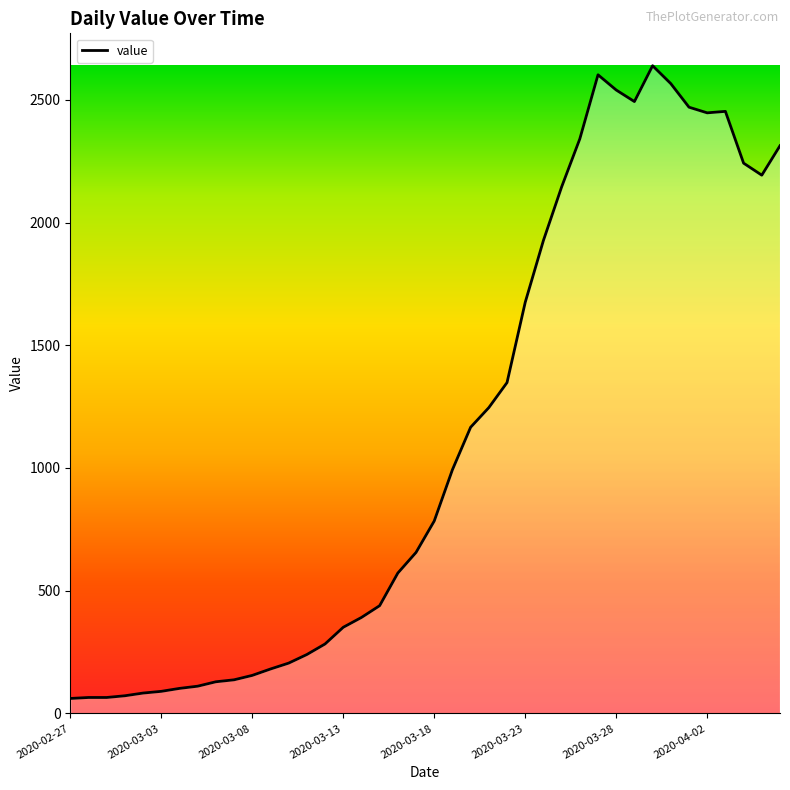

What is the difference between the maximum and minimum values?

2578